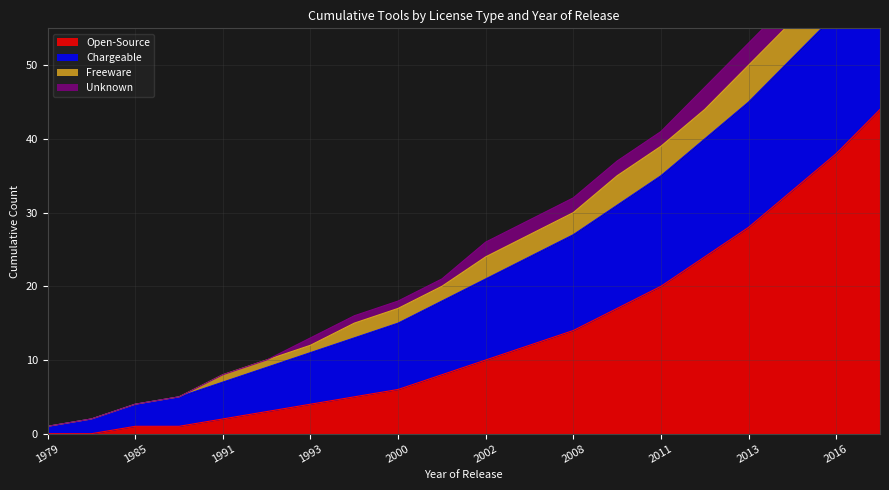

Reading left to right, extract all data points from this chart.

Open-Source: 1979=0	1984=0	1985=1	1989=1	1991=2	1992=3	1993=4	1995=5	2000=6	2001=8	2002=10	2004=12	2008=14	2009=17	2011=20	2012=24	2013=28	2015=33	2016=38	2020=44
Chargeable: 1979=1	1984=2	1985=3	1989=4	1991=5	1992=6	1993=7	1995=8	2000=9	2001=10	2002=11	2004=12	2008=13	2009=14	2011=15	2012=16	2013=17	2015=18	2016=19	2020=20
Freeware: 1979=0	1984=0	1985=0	1989=0	1991=1	1992=1	1993=1	1995=2	2000=2	2001=2	2002=3	2004=3	2008=3	2009=4	2011=4	2012=4	2013=5	2015=5	2016=5	2020=6
Unknown: 1979=0	1984=0	1985=0	1989=0	1991=0	1992=0	1993=1	1995=1	2000=1	2001=1	2002=2	2004=2	2008=2	2009=2	2011=2	2012=3	2013=3	2015=3	2016=3	2020=3